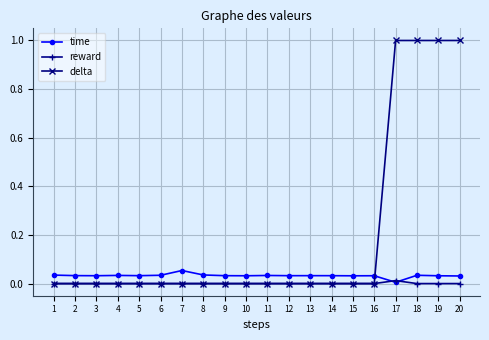

Count the number of data series in this chart.

3